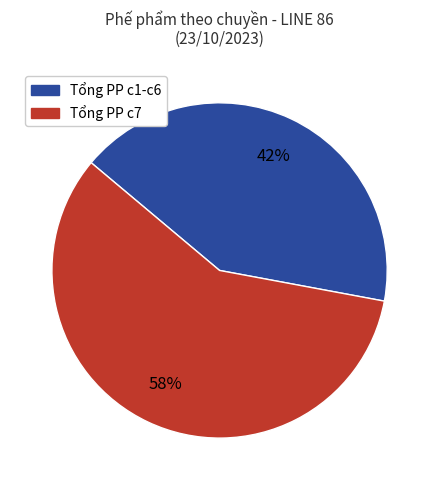

Does any single category account for the majority?

Yes